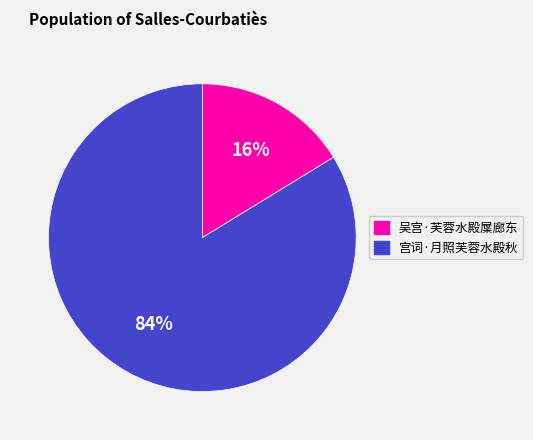

Rank the categories by value from lowest to highest.

吴宫·芙蓉水殿屟廊东, 宫词·月照芙蓉水殿秋